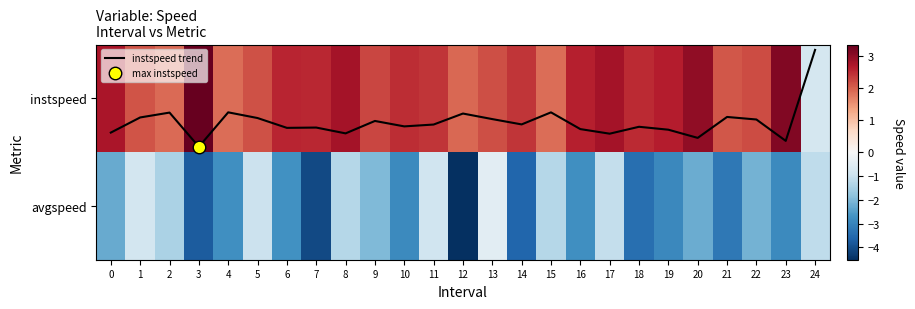

Where does the avgspeed series first go above -2?

1